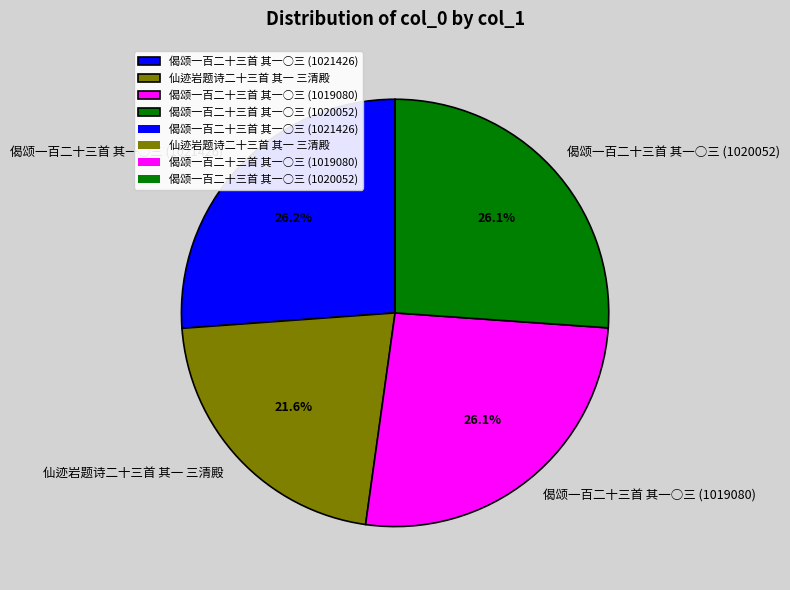

Which slice is the smallest?

仙迹岩题诗二十三首 其一 三清殿